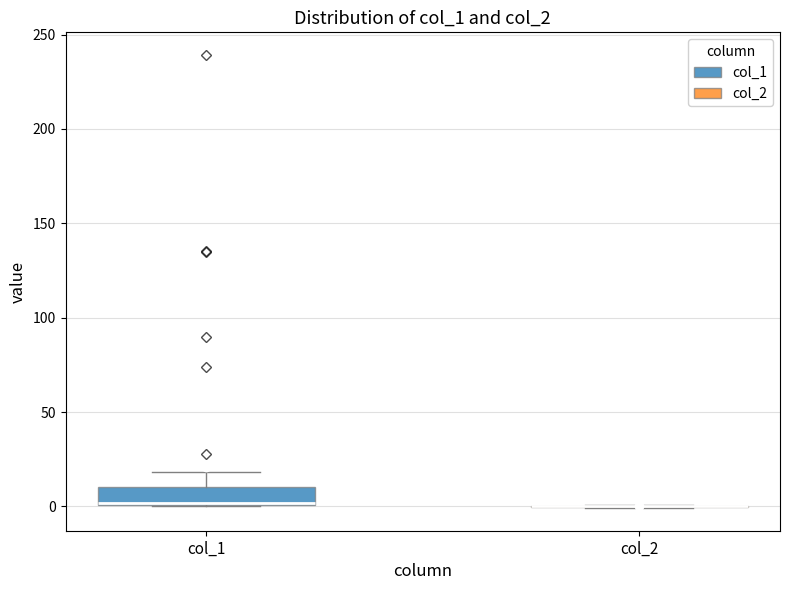

Where is the upper edge of the box for col_1 on the y-axis? The values are not printed on the chart, so give them approximately, as read against the axis.

10